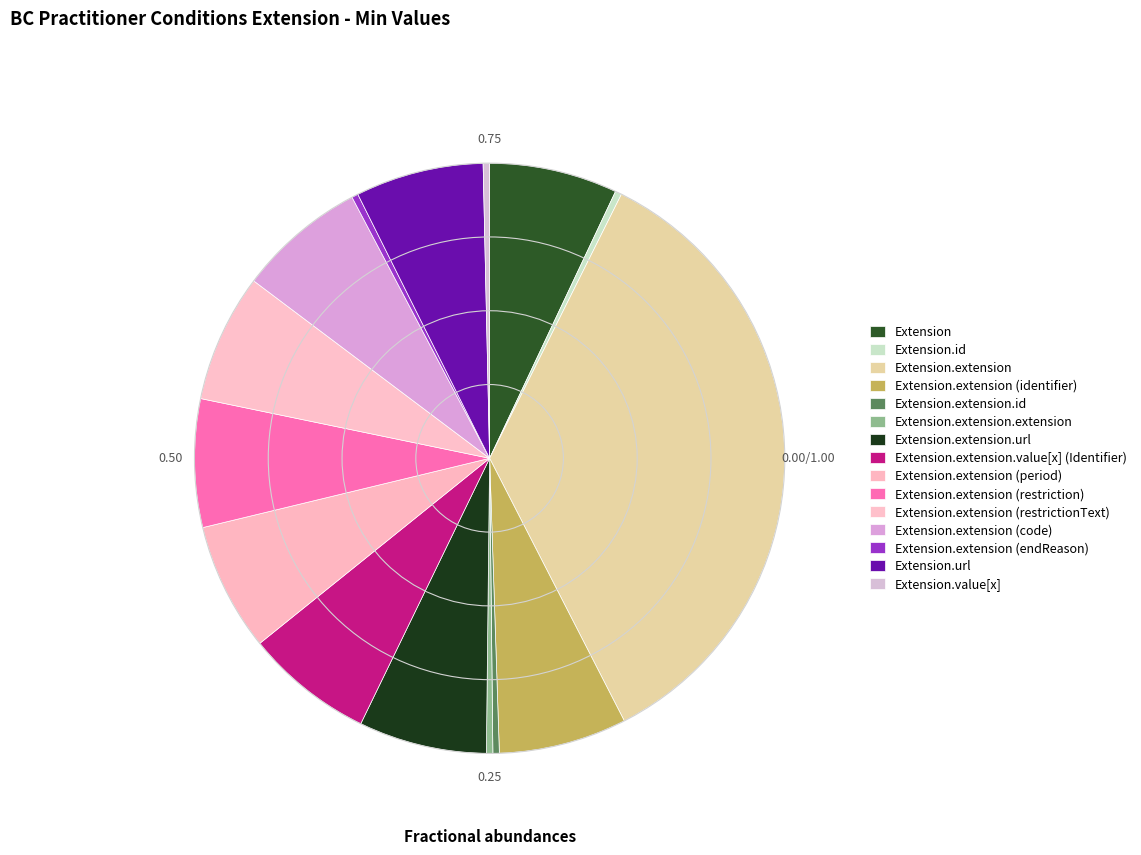

To the nearest percent, what is the average slice percentage?

7%